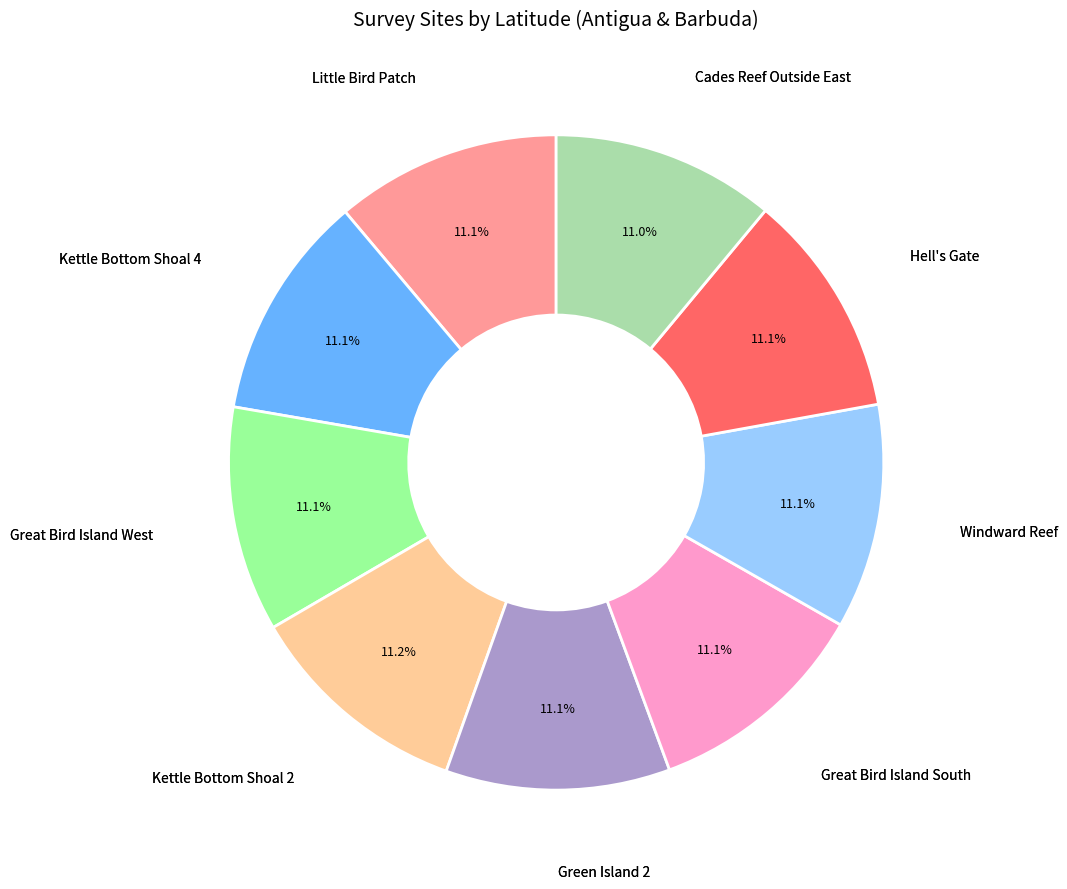

Is there any slice that represents more than half of the pie?

No